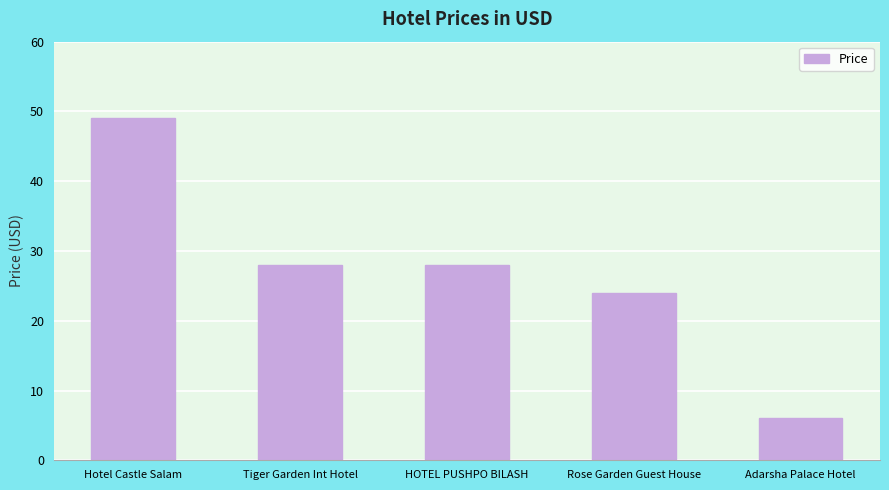

Approximately how many times larger is the value at Rose Garden Guest House compared to HOTEL PUSHPO BILASH?

0.9